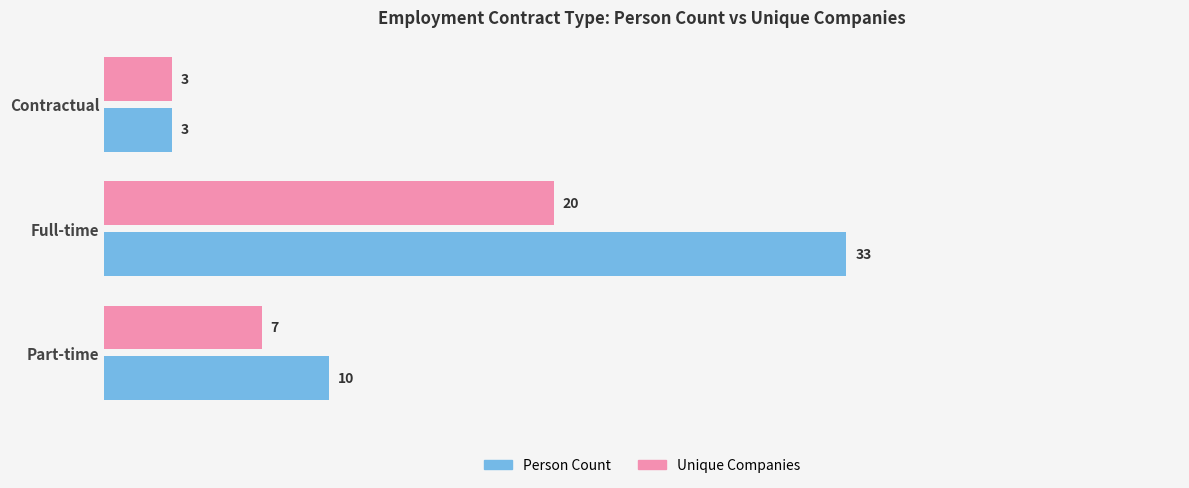

True or false: Unique Companies has a value of 7 at Part-time.

True